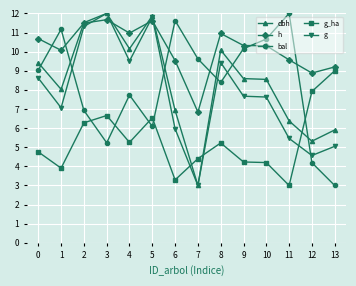

At which category does g reach its first local peak?

3